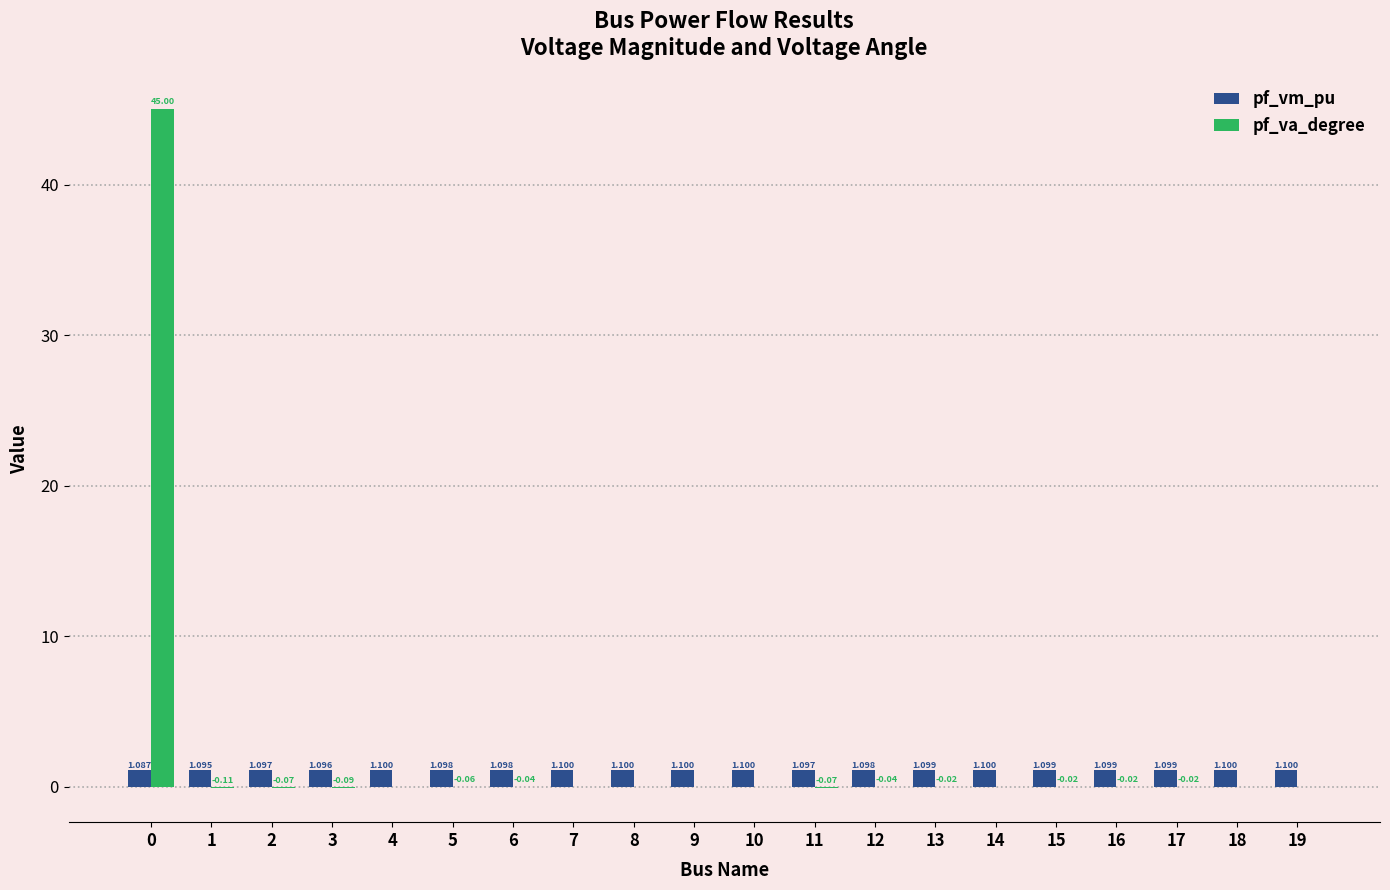

Is the value of pf_vm_pu at 15 greater than the value of pf_va_degree at 11?

Yes